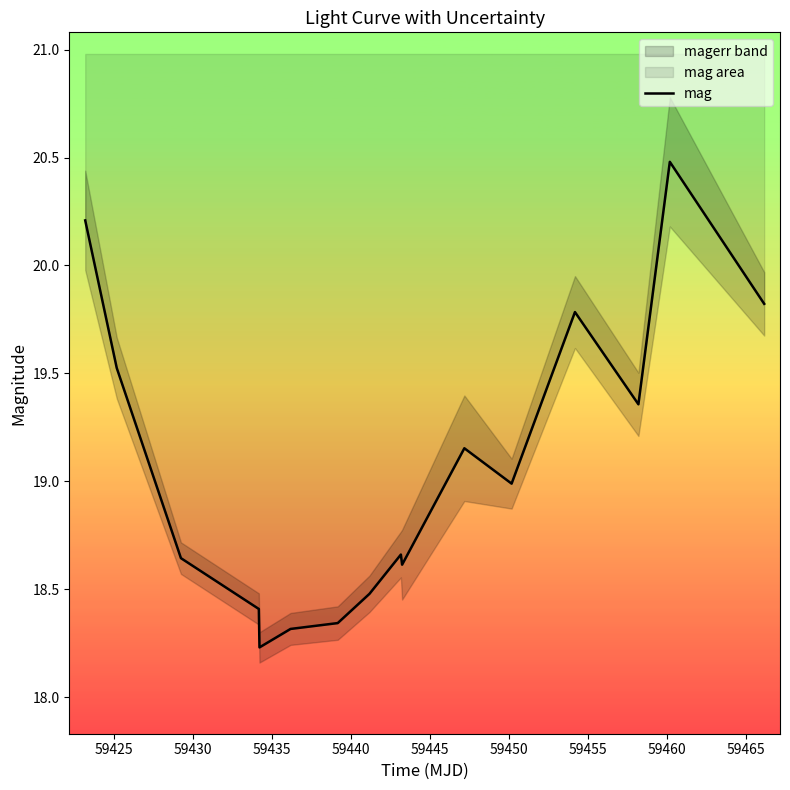

What is the value of the 9th point from the left?

18.7